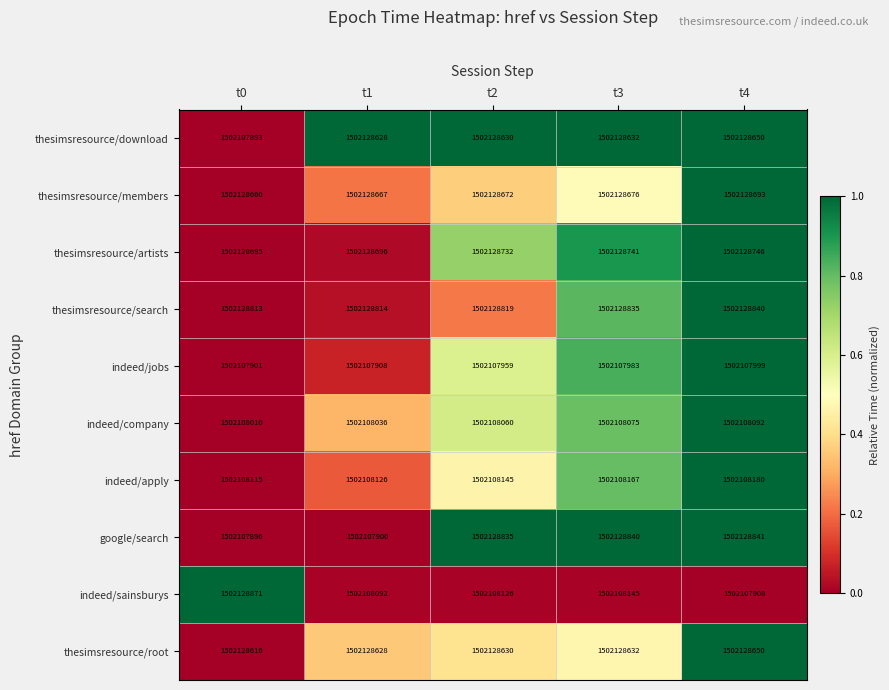

Which series has the widest spread of values?

indeed/sainsburys